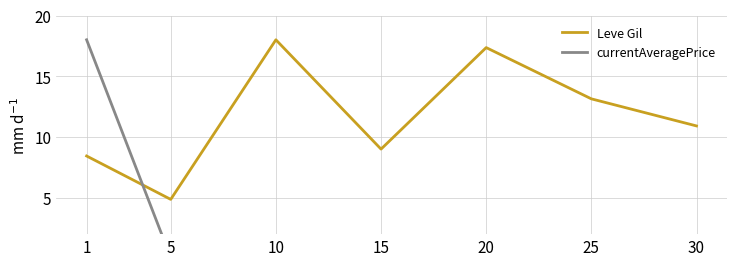

Does the chart have visible grid lines?

Yes